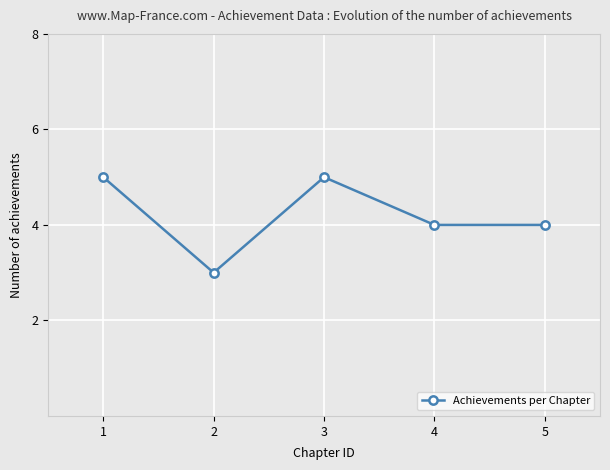

Which category has the lowest value across all series?

2